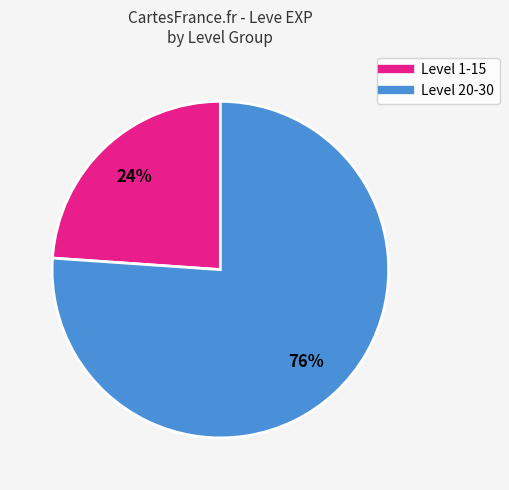

To the nearest percent, what is the average slice percentage?

50%